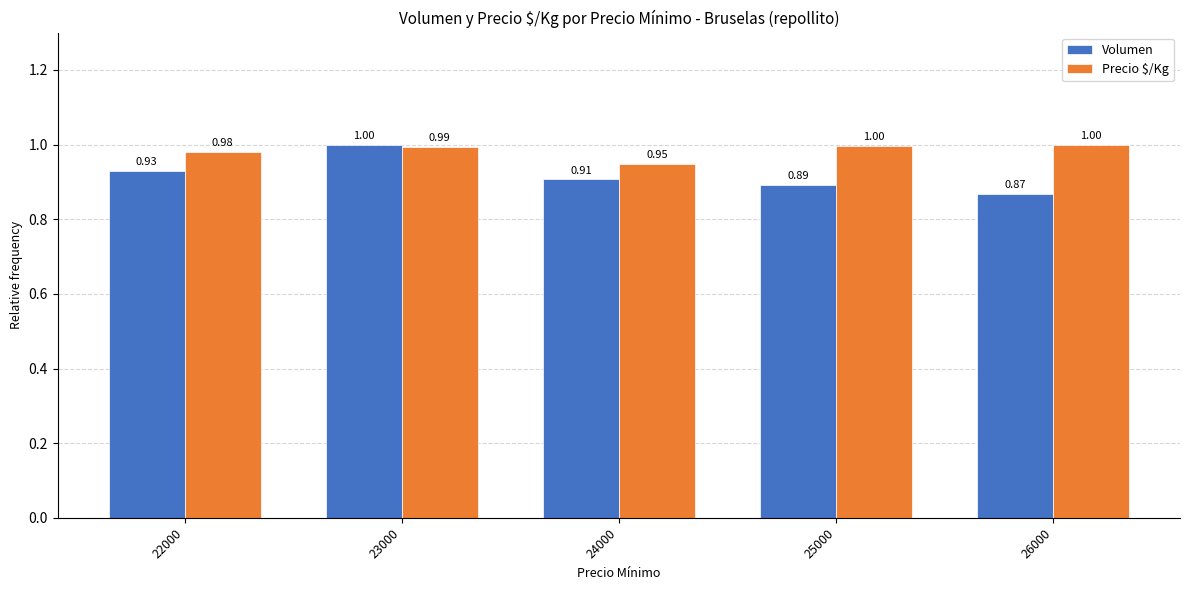

What is the sum of the Precio $/Kg values at 24000 and 23000?

1.9